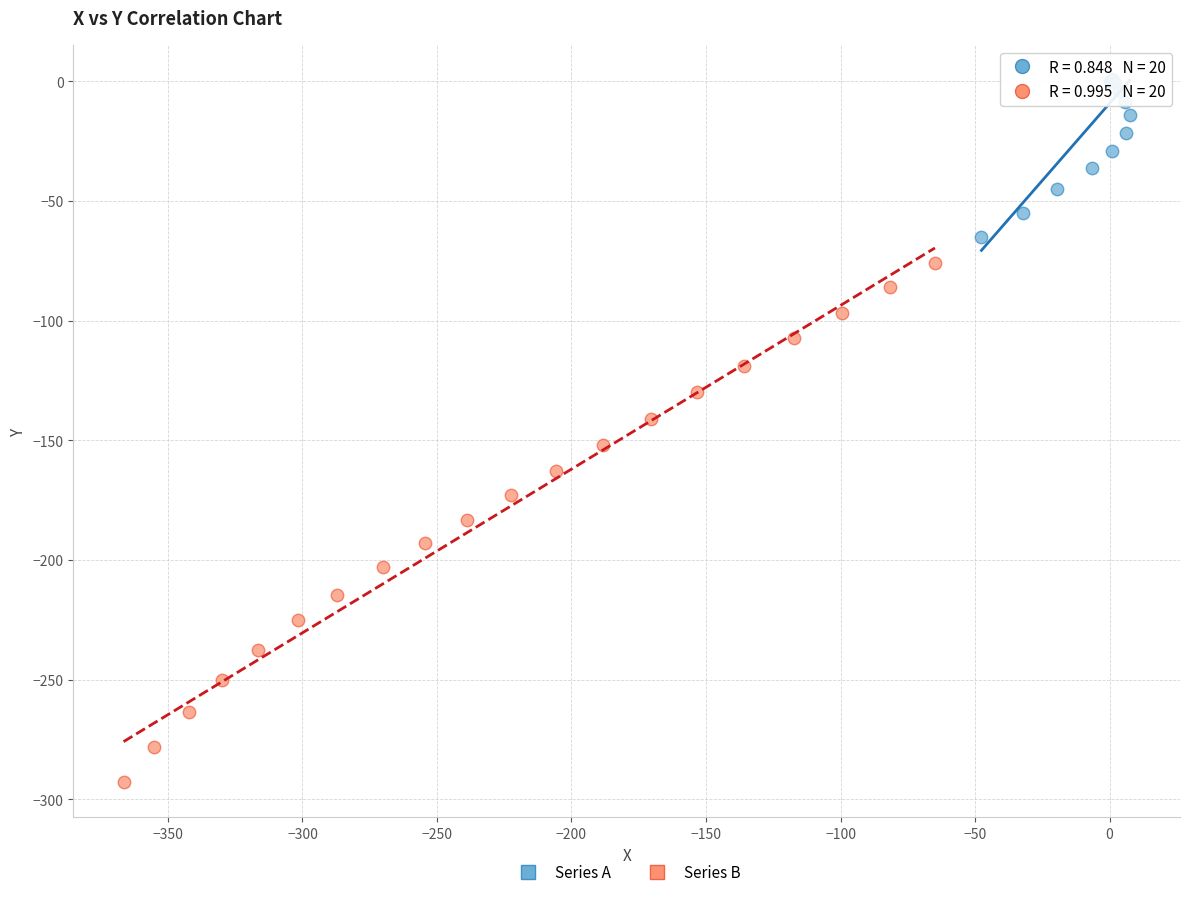

Which series has the widest spread of Y values?

Series B